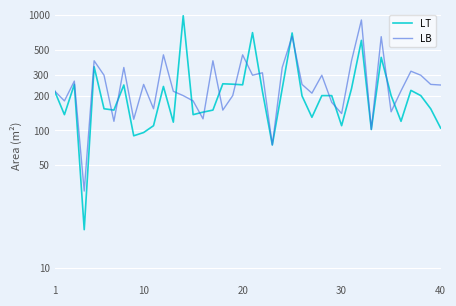

True or false: LB has more than 2 points higher than both neighbors.

True